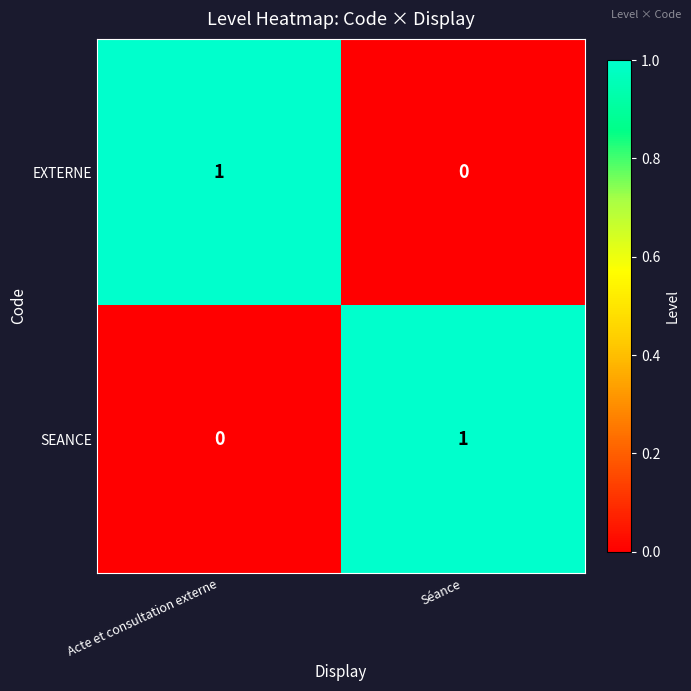

Where is SEANCE nearest to the value 0?

Acte et consultation externe